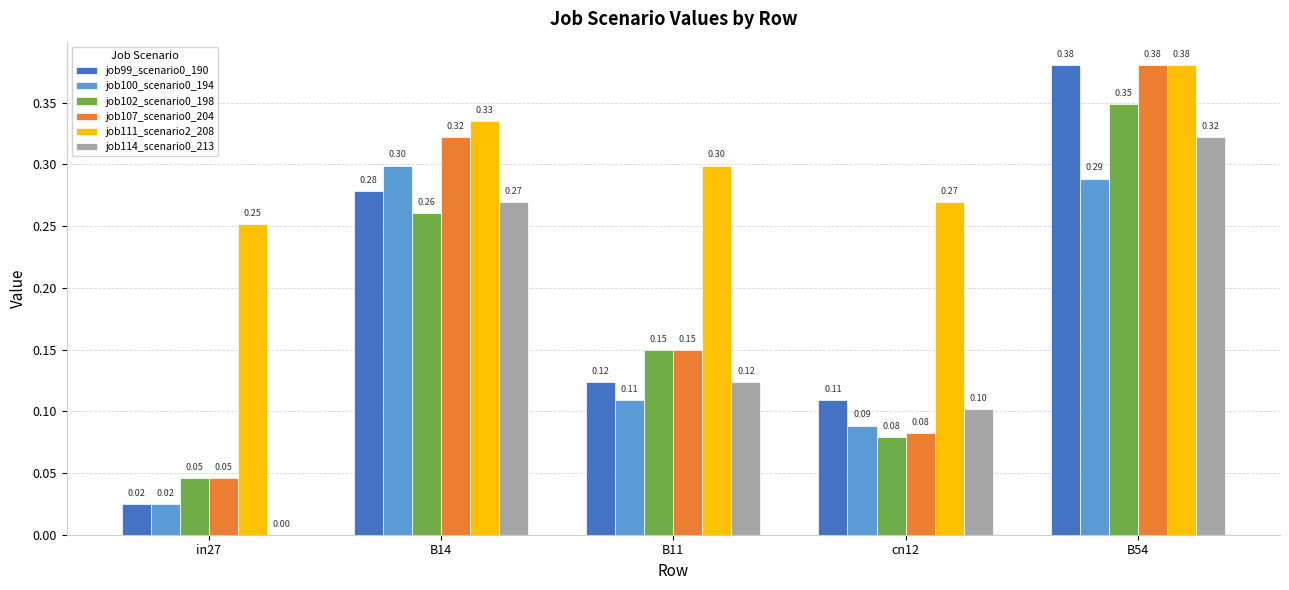

What is the sum of the job111_scenario2_208 values at B11 and in27?

0.6